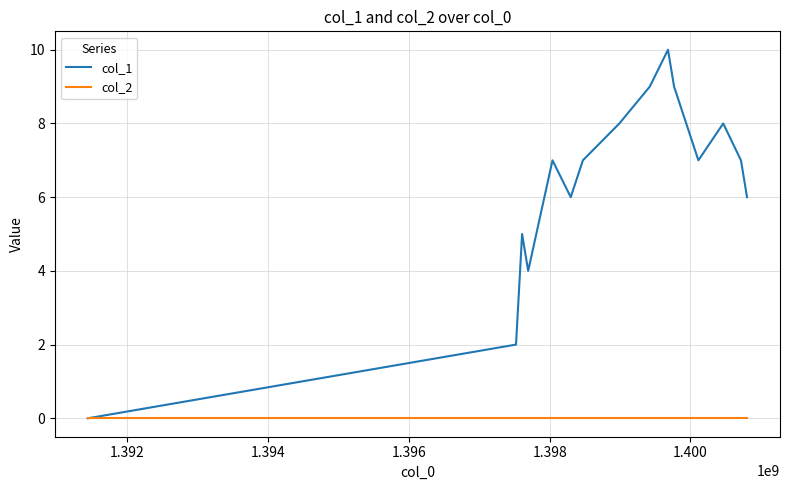

Which series has the widest spread of values?

col_1